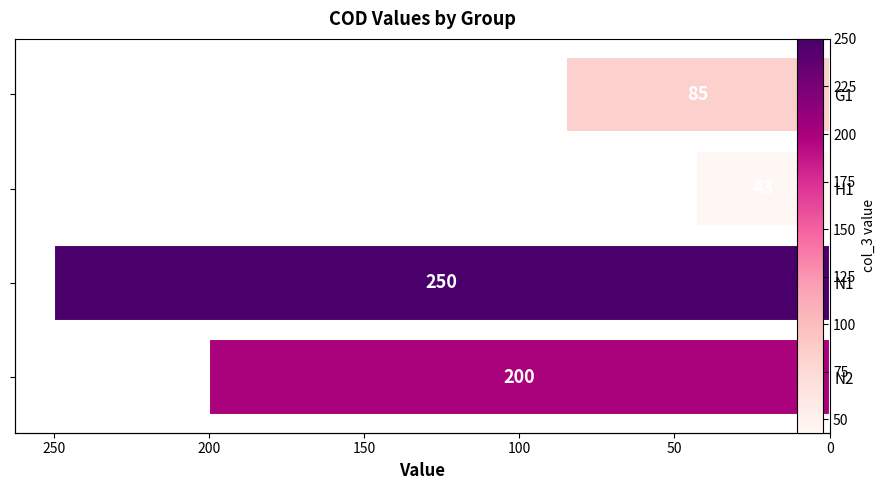

The value at N2 is 200. True or false?

True